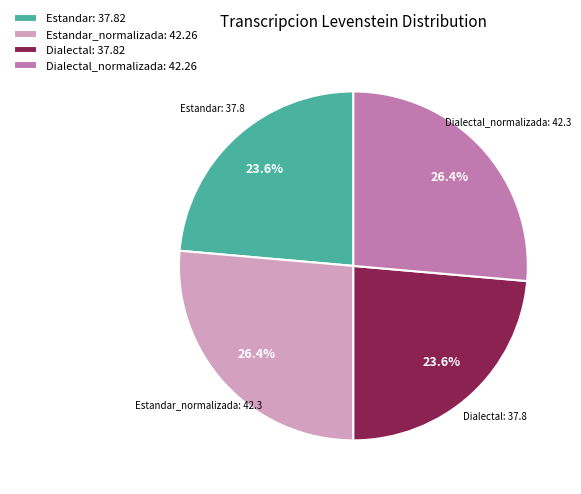

To the nearest percent, what is the difference between the Dialectal and Dialectal_normalizada slice percentages?

3%